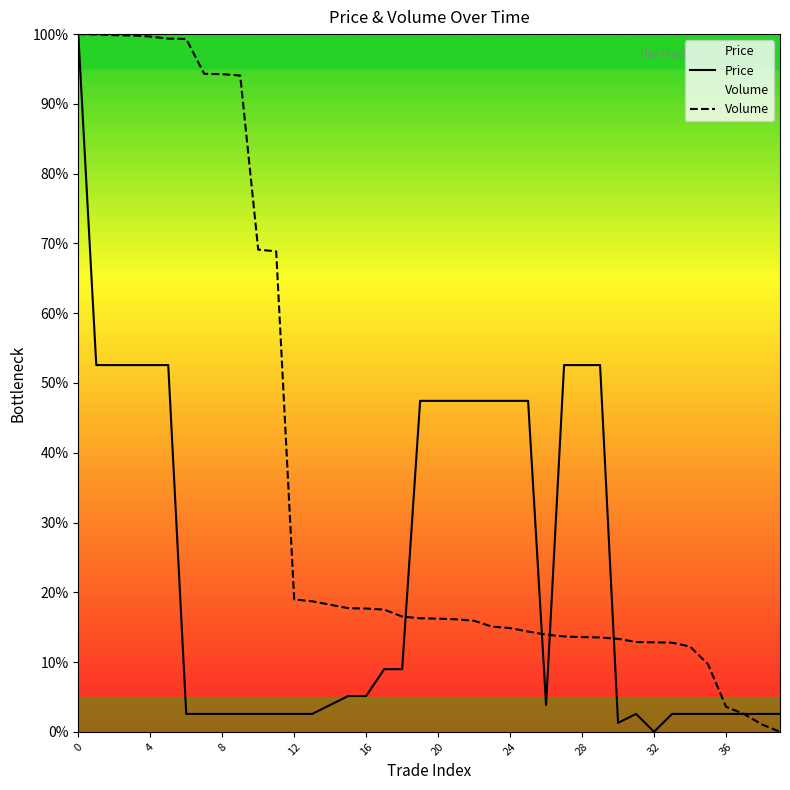

At 12, list the series in order from largest to smallest.

Volume, Price